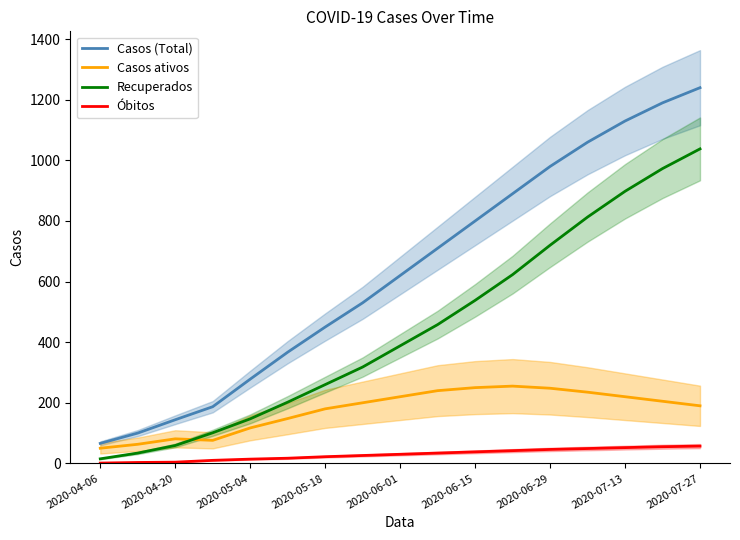

Is the value of Óbitos at 2020-07-27 greater than the value of Casos ativos at 2020-07-27?

No